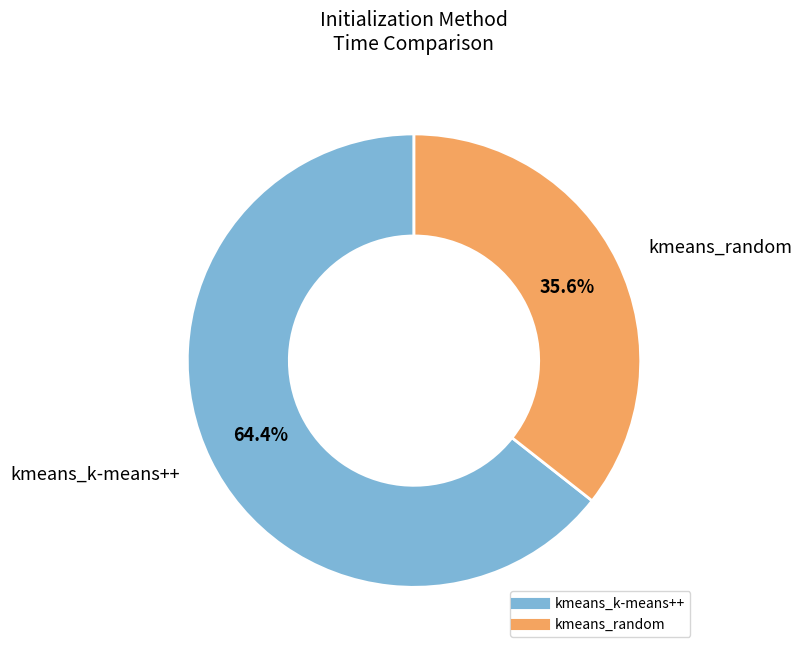

Count the number of slices in the pie.

2